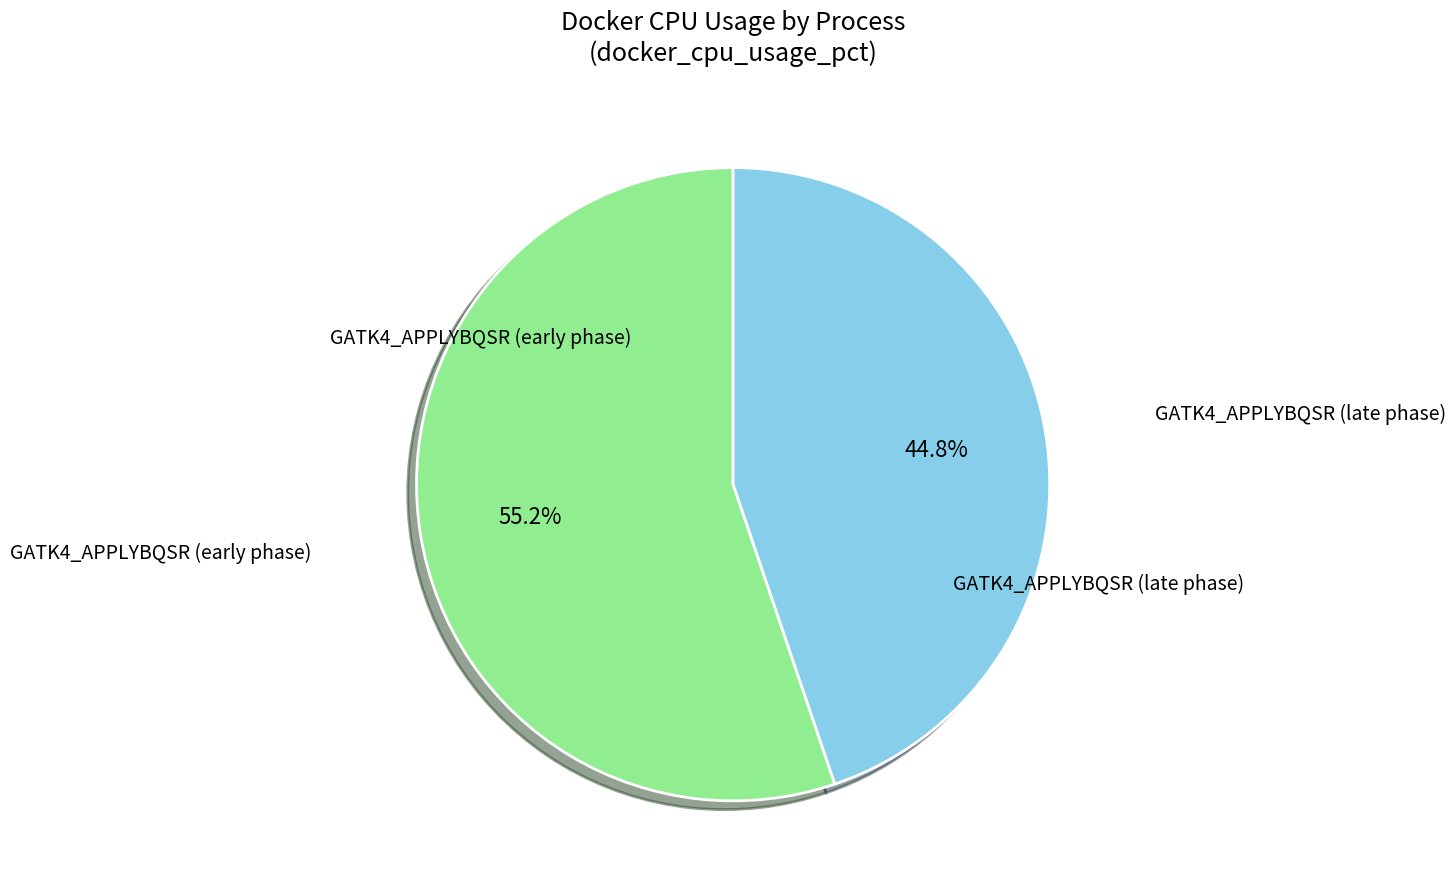

To the nearest percent, what is the difference between the largest and smallest slice percentages?

10%